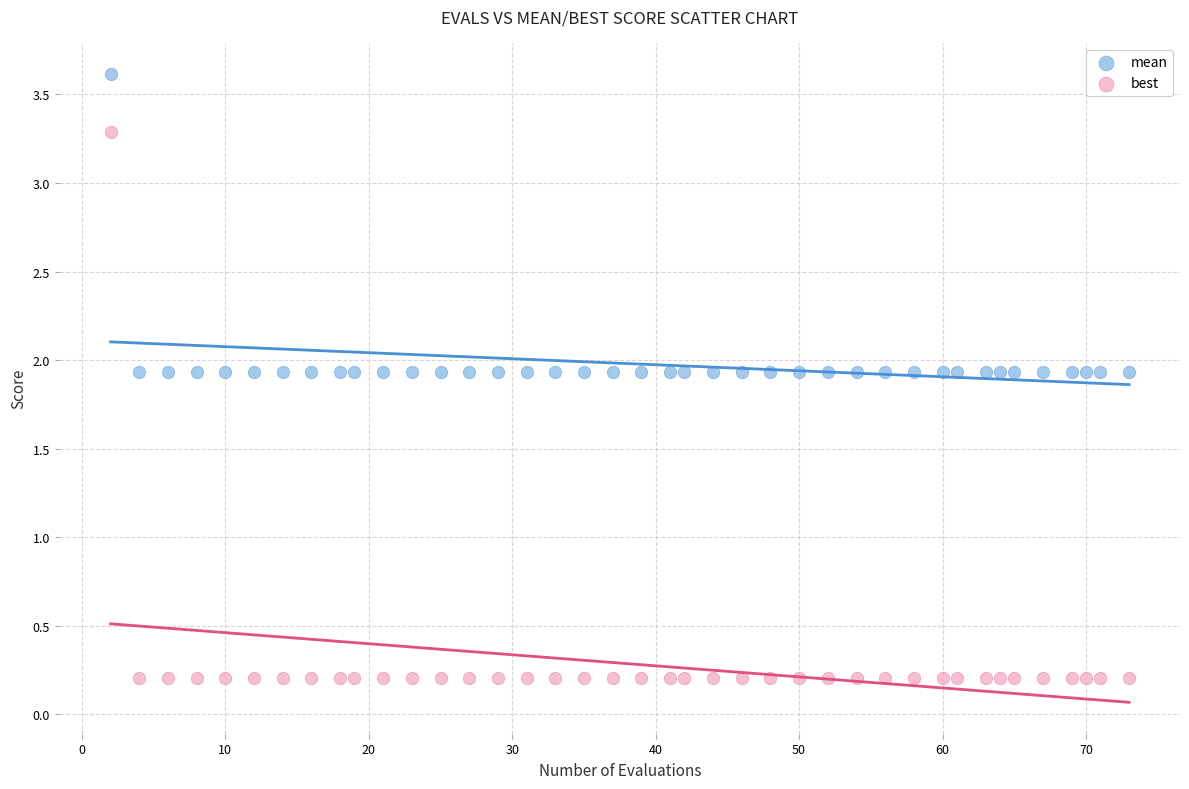

What are all the series names shown in the legend?

mean, best